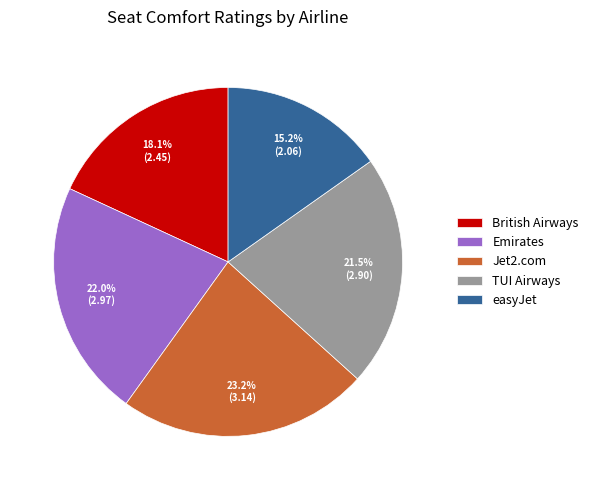

What percentage is the British Airways slice, to the nearest percent?

18%